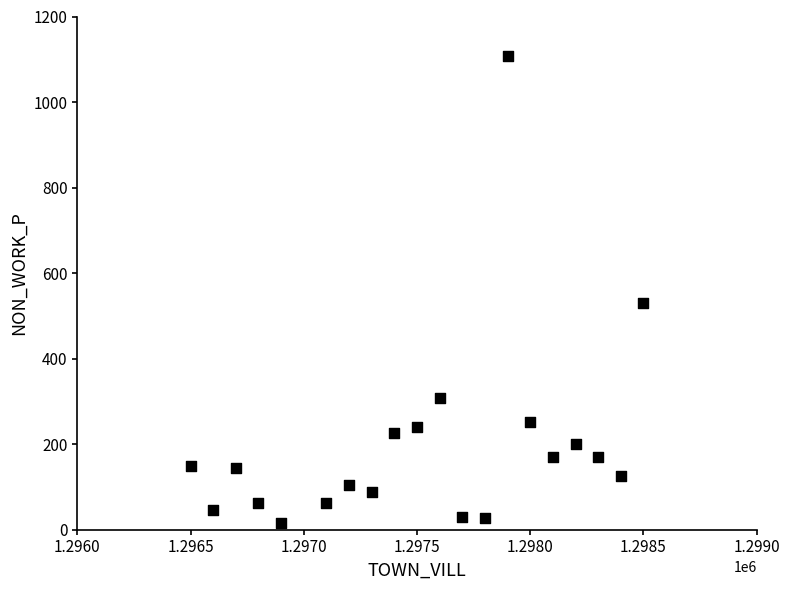

What Y value in the scatter plot is closest to 561?

530